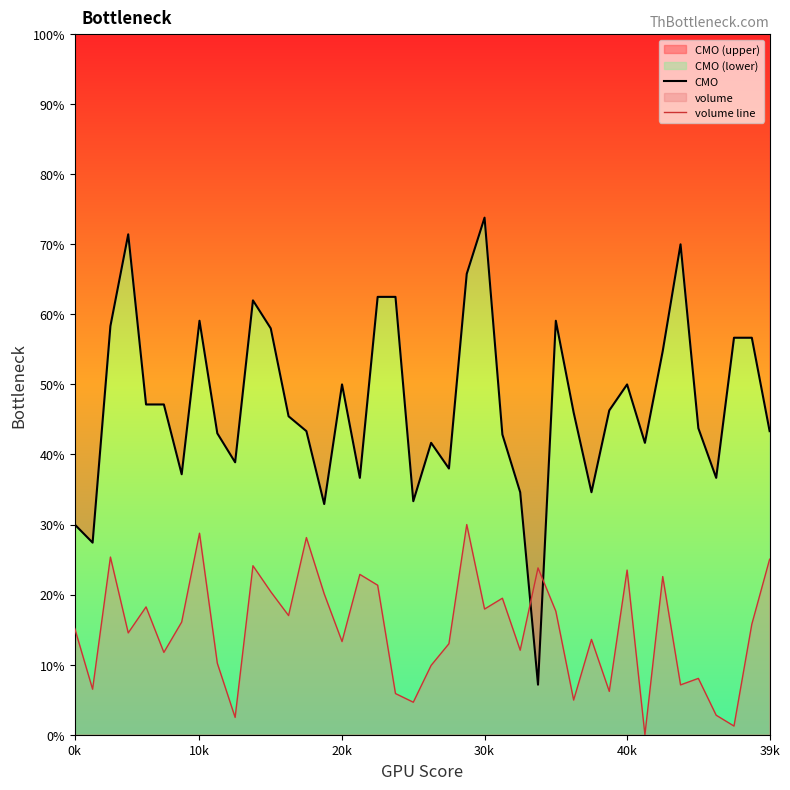

Reading right to left, list all the values displayed in this chart.

CMO: 43.3	56.7	56.7	36.7	43.8	70.0	54.8	41.7	50.0	46.3	34.6	46.0	59.1	7.1	34.6	42.9	73.8	65.8	38.0	41.7	33.3	62.5	62.5	36.7	50.0	32.9	43.3	45.5	58.0	62.0	38.9	43.0	59.1	37.2	47.1	47.1	71.4	58.3	27.4	30.0
volume line: 25.1	15.8	1.2	2.8	8.0	7.1	22.6	0.0	23.5	6.2	13.6	4.9	17.6	23.8	12.1	19.5	17.9	30.0	13.0	9.9	4.6	5.9	21.3	22.9	13.3	20.1	28.1	17.0	20.4	24.1	2.5	10.2	28.8	16.1	11.8	18.2	14.5	25.4	6.5	15.2